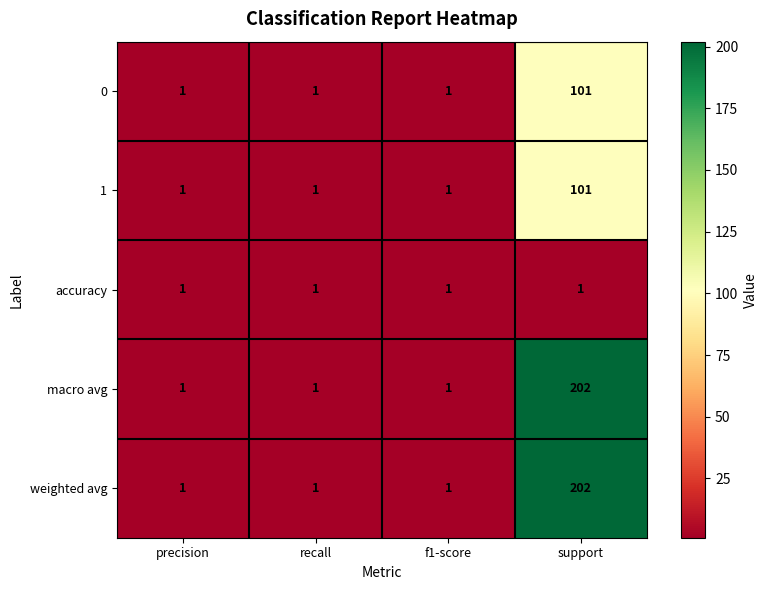

What is the average value of the weighted avg series?

51